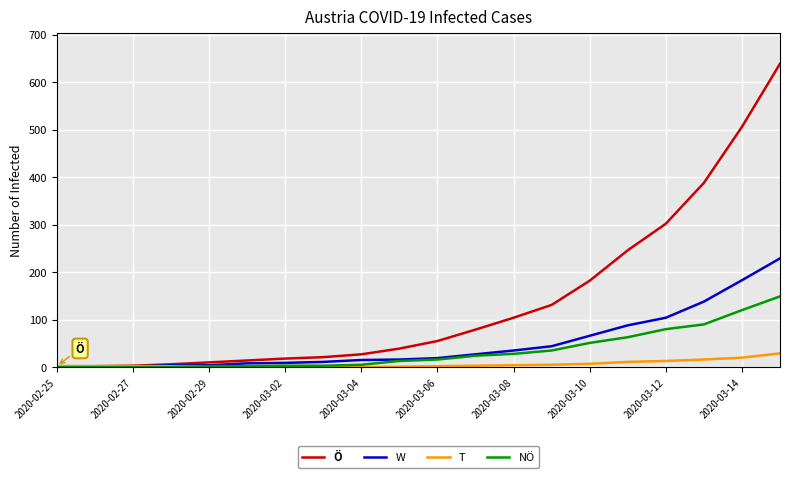

What is the greatest value displayed?

639